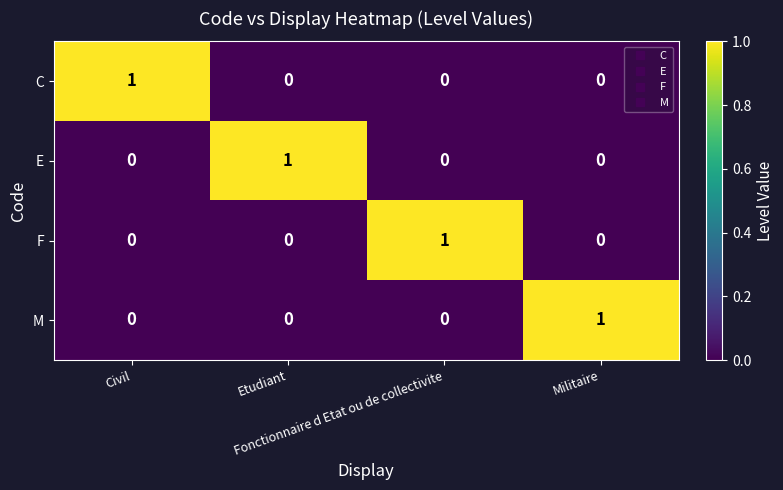

At how many categories does at least one series exceed 0?

4